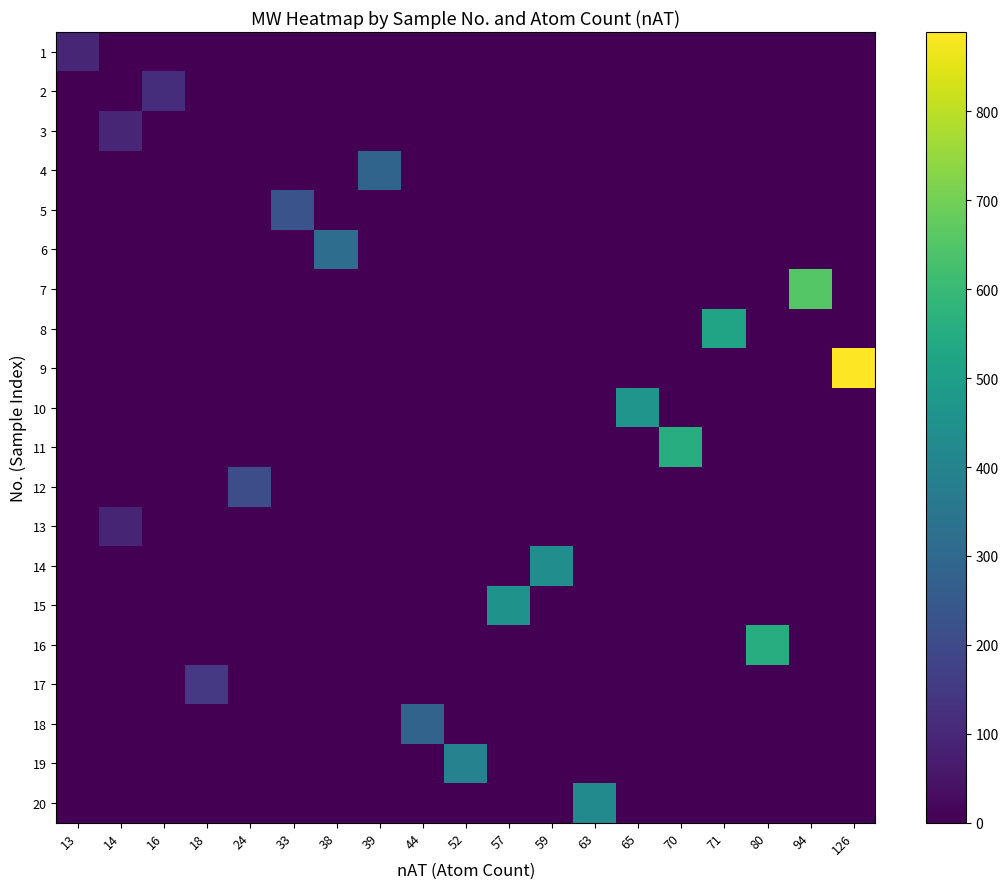

Which series has the largest range (max minus min)?

9